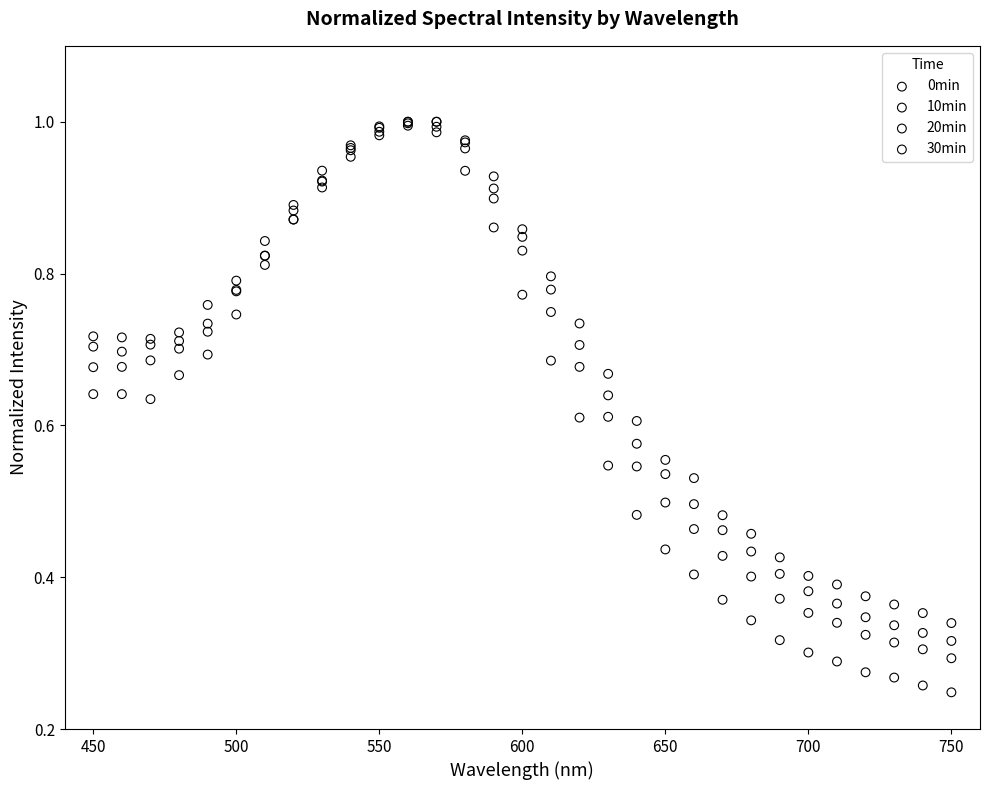

Which series has the largest Y range (max minus min)?

0min